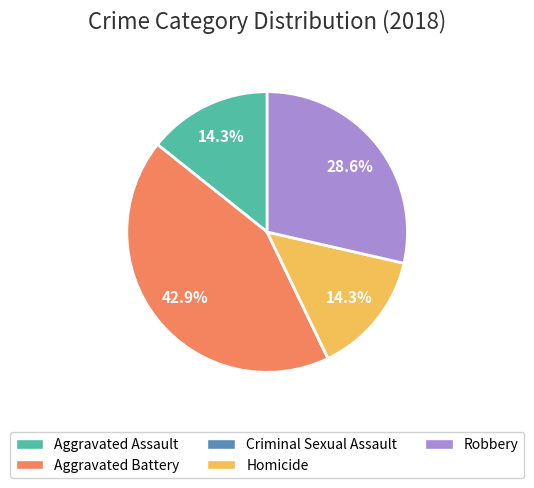

The Aggravated Assault slice represents 22% of the pie. True or false?

False